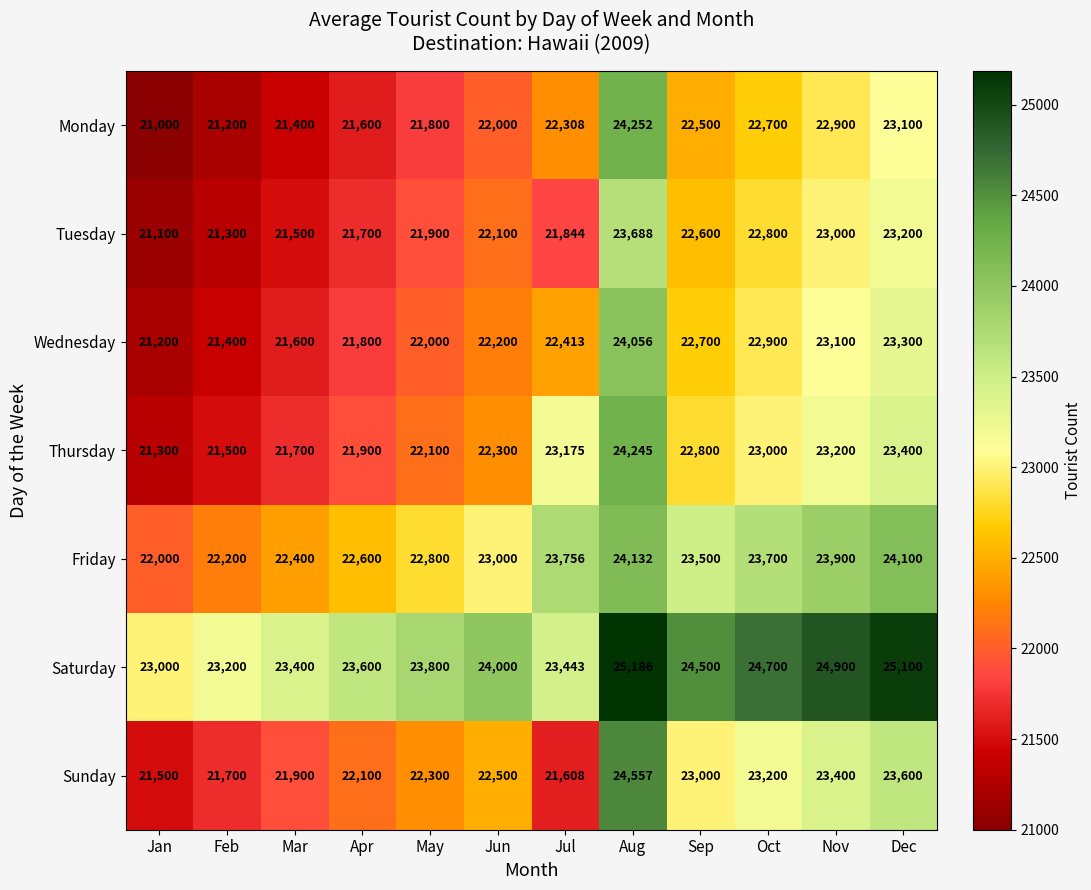

Which series has the largest total across all categories?

Saturday